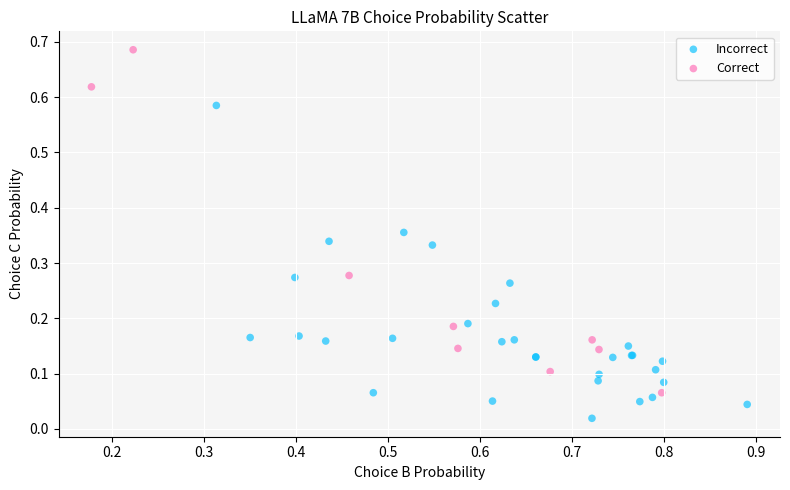

What are all the series names shown in the legend?

Incorrect, Correct